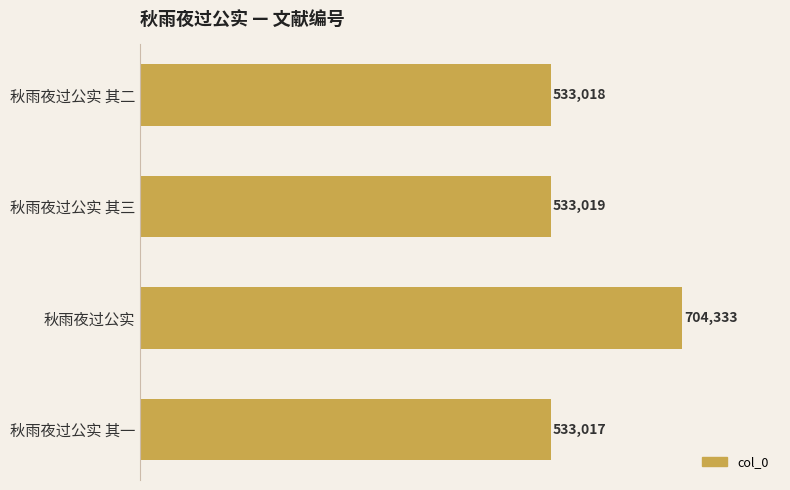

The value at 秋雨夜过公实 其二 is 533018. True or false?

True